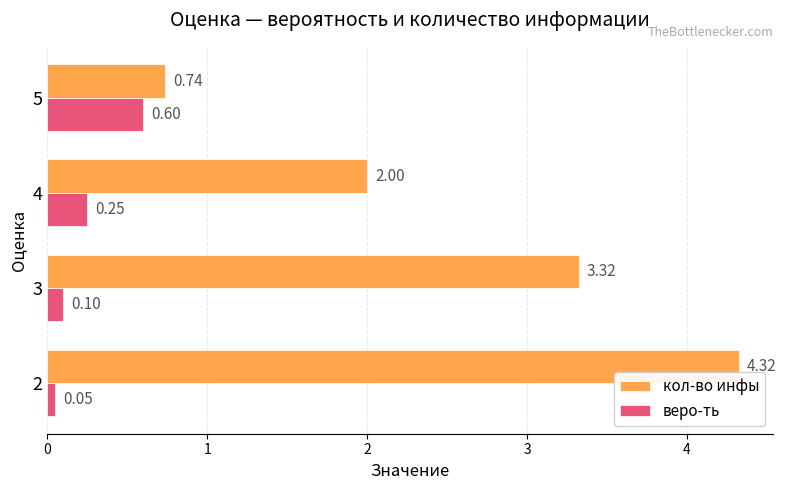

Rank the series by their maximum value, from lowest to highest.

веро-ть, кол-во инфы